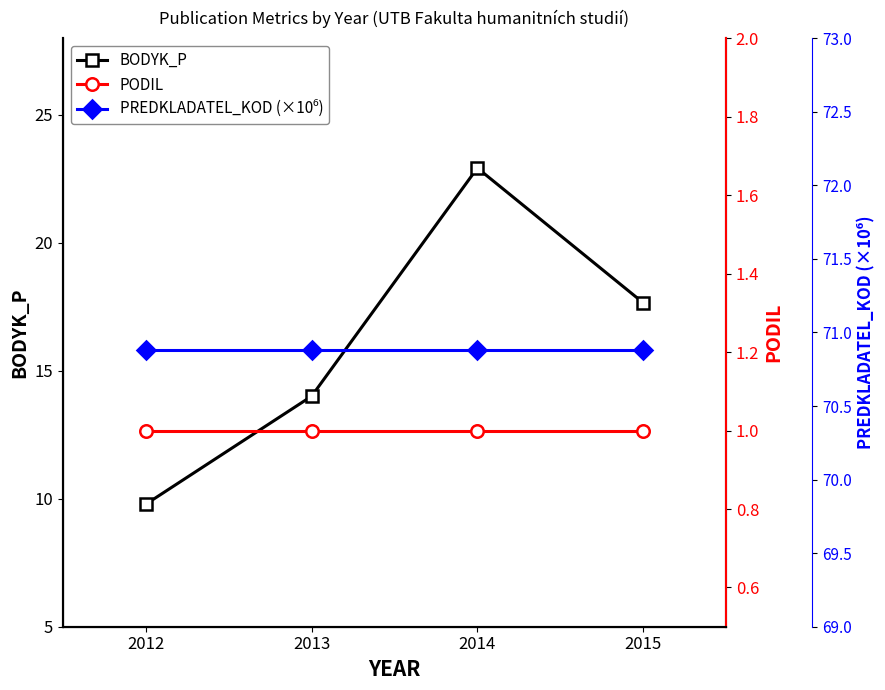

Reading left to right, extract all data points from this chart.

BODYK_P: 2012=9.8	2013=14.0	2014=22.9	2015=17.7
PODIL: 2012=1.0	2013=1.0	2014=1.0	2015=1.0
PREDKLADATEL_KOD (×10⁶): 2012=70.9	2013=70.9	2014=70.9	2015=70.9